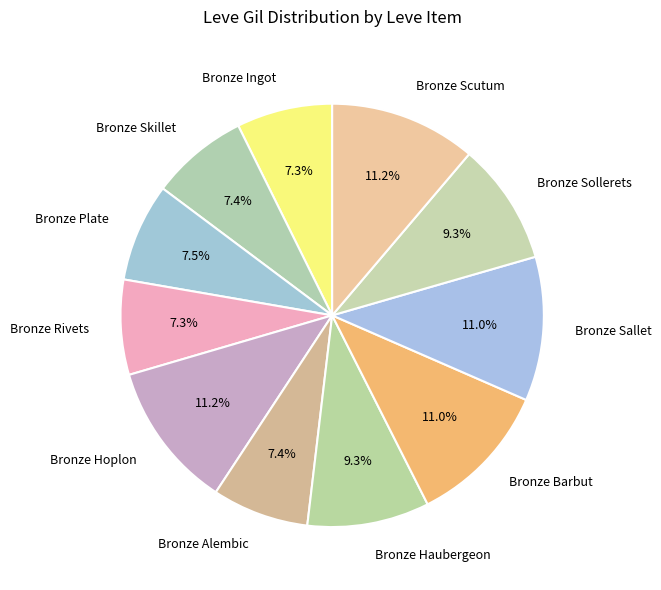

True or false: Bronze Hoplon accounts for 21% of the total.

False